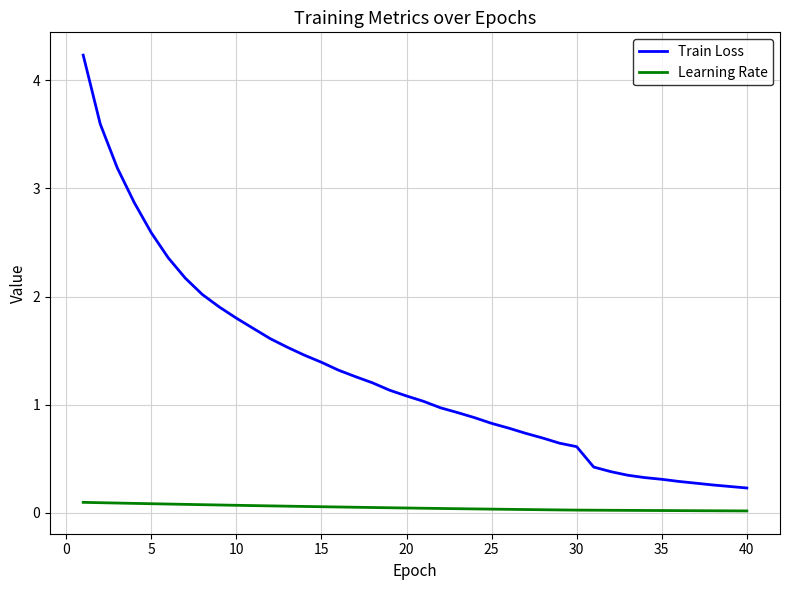

List the series in order of their overall mean, lowest first.

Learning Rate, Train Loss